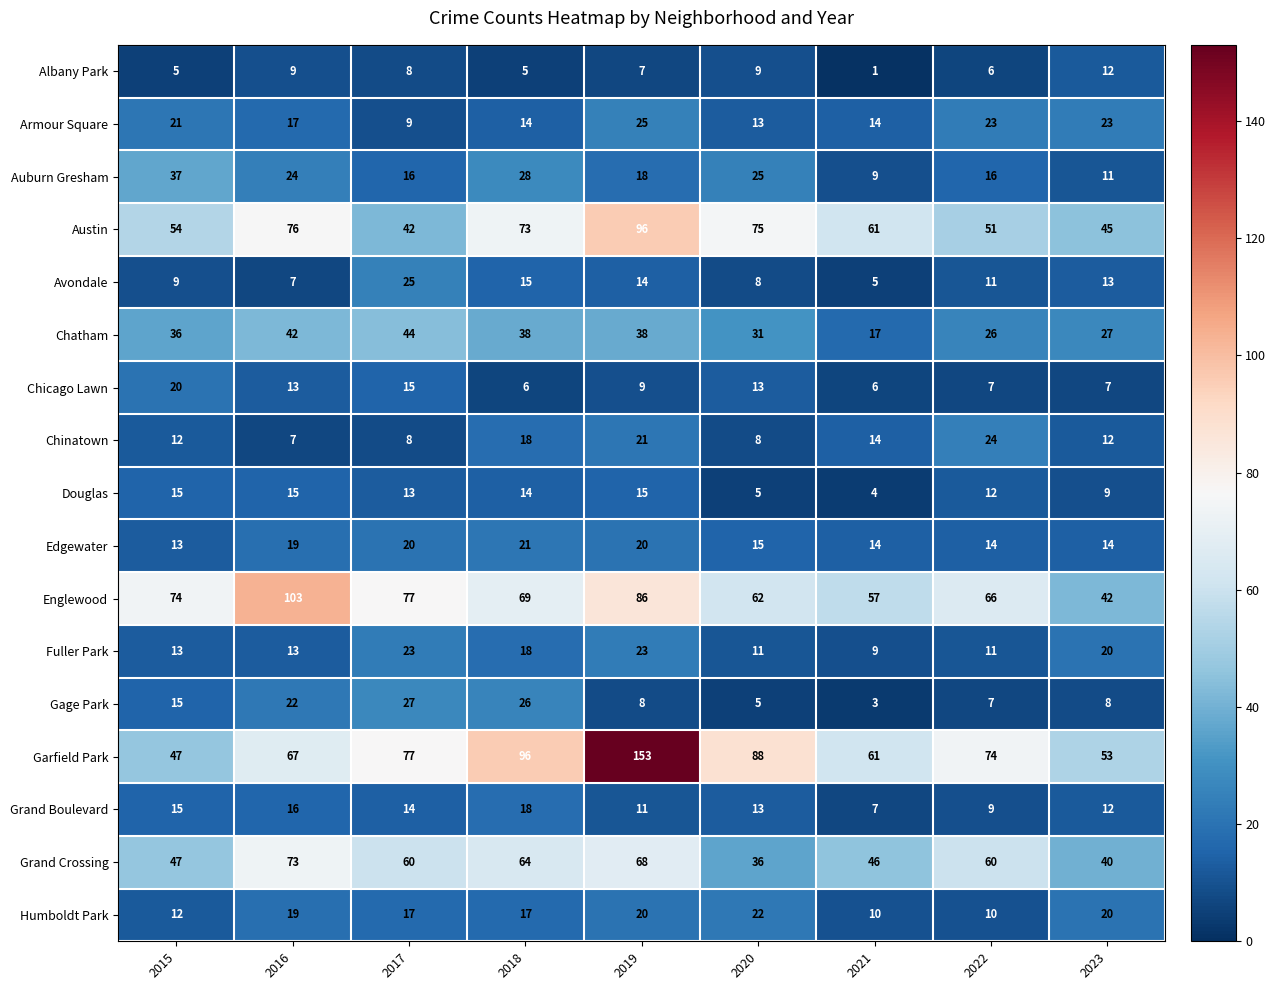

What is the lowest value of the Chatham series?

17